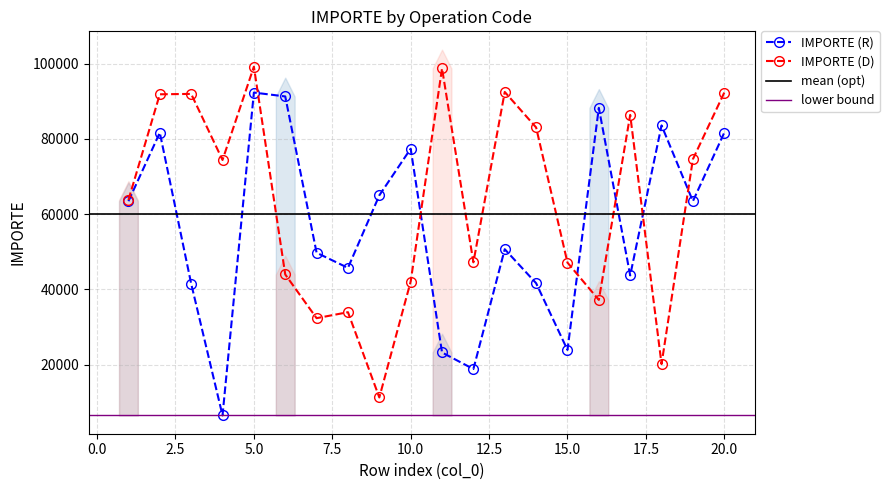

Count the number of data series in this chart.

2